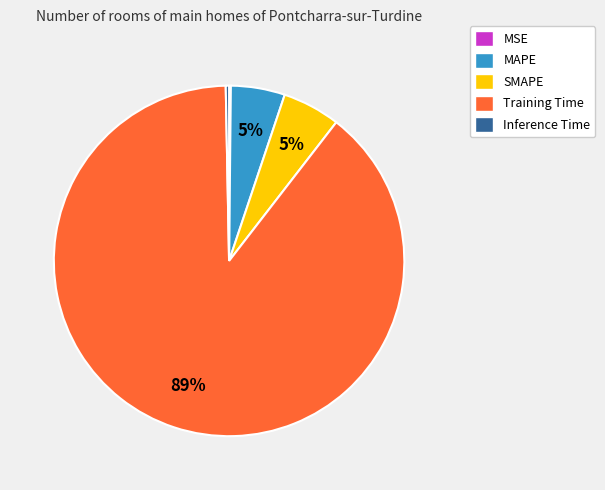

What is the largest slice in the pie chart?

Training Time